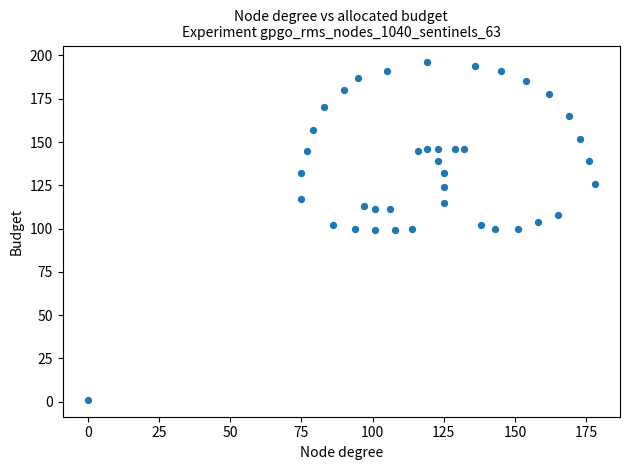

What is the range of Y values (max minus min)?

195